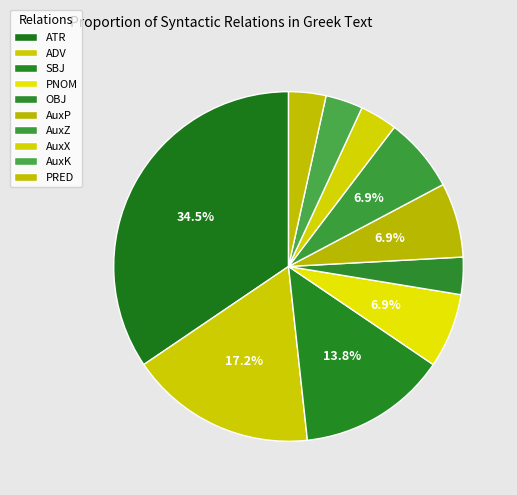

To the nearest percent, what percentage of the pie is PRED?

3%